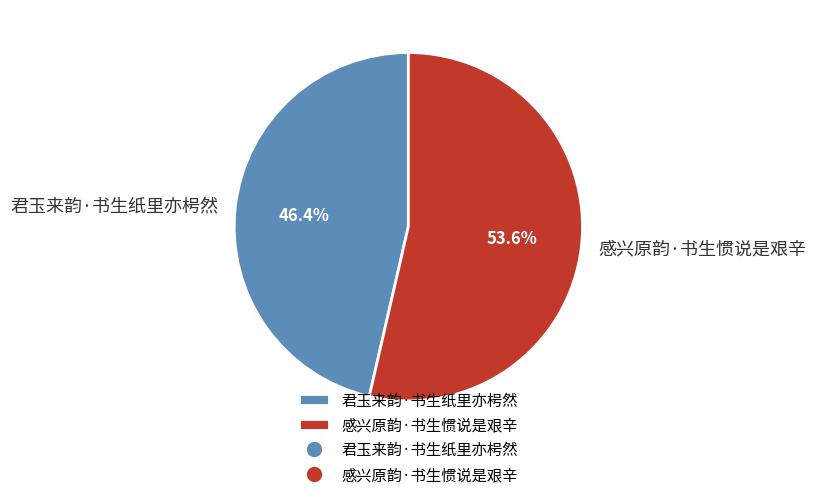

What is the ratio of the value at 感兴原韵·书生惯说是艰辛 to the value at 君玉来韵·书生纸里亦枵然?

1.2